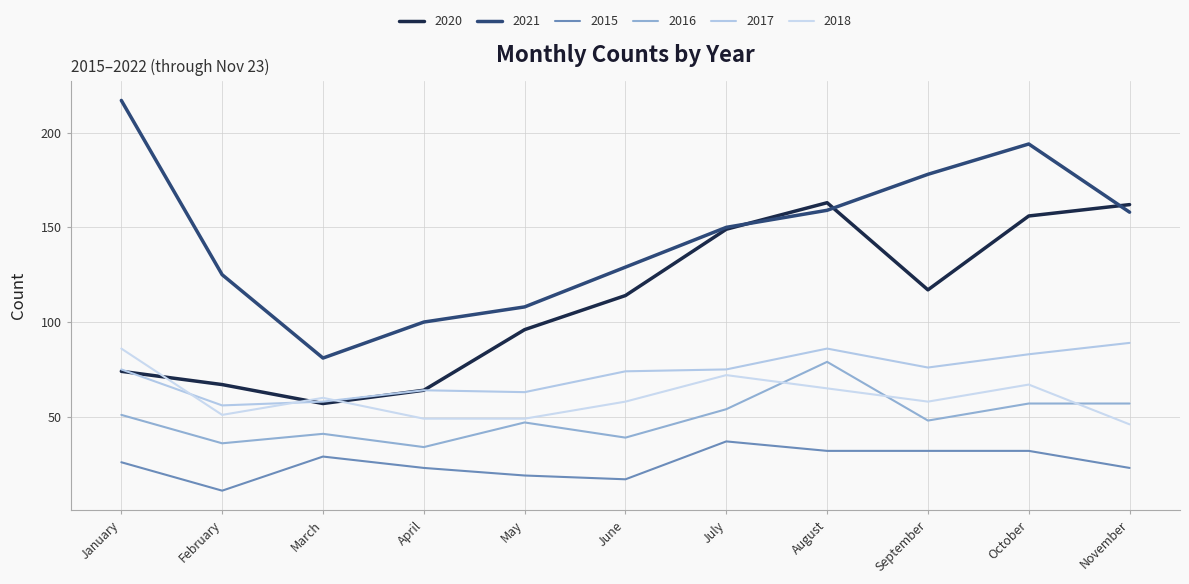

The value of 2017 at July is 110. True or false?

False